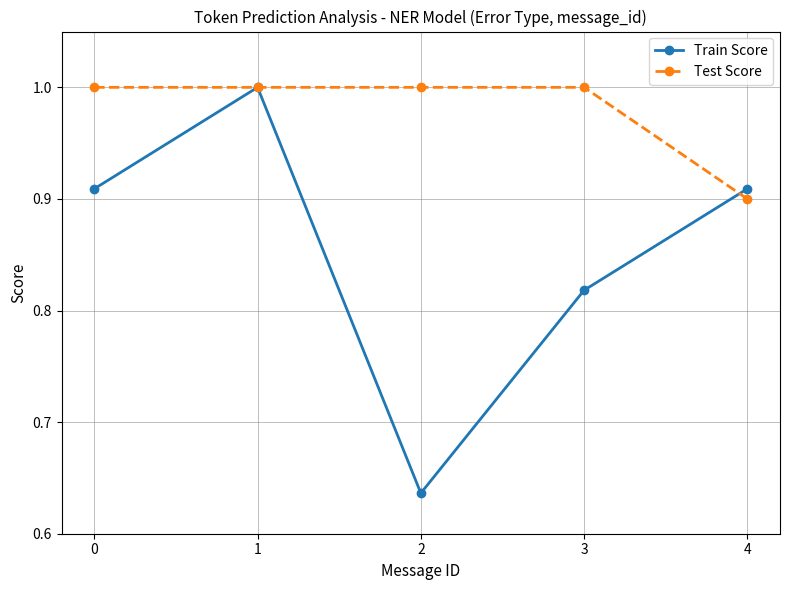

Which series has the largest range (max minus min)?

Train Score